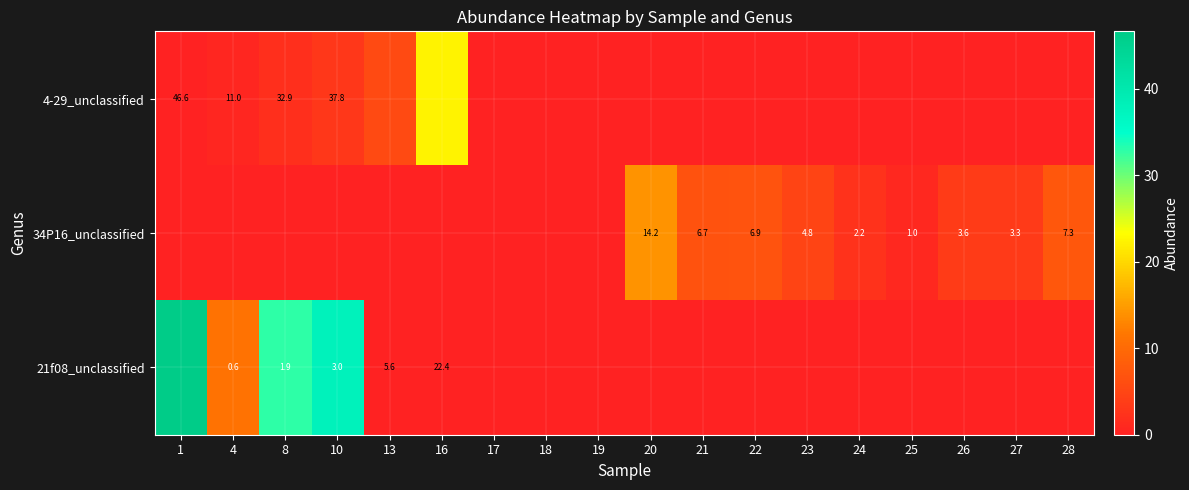

At how many categories does at least one series exceed 33?

2